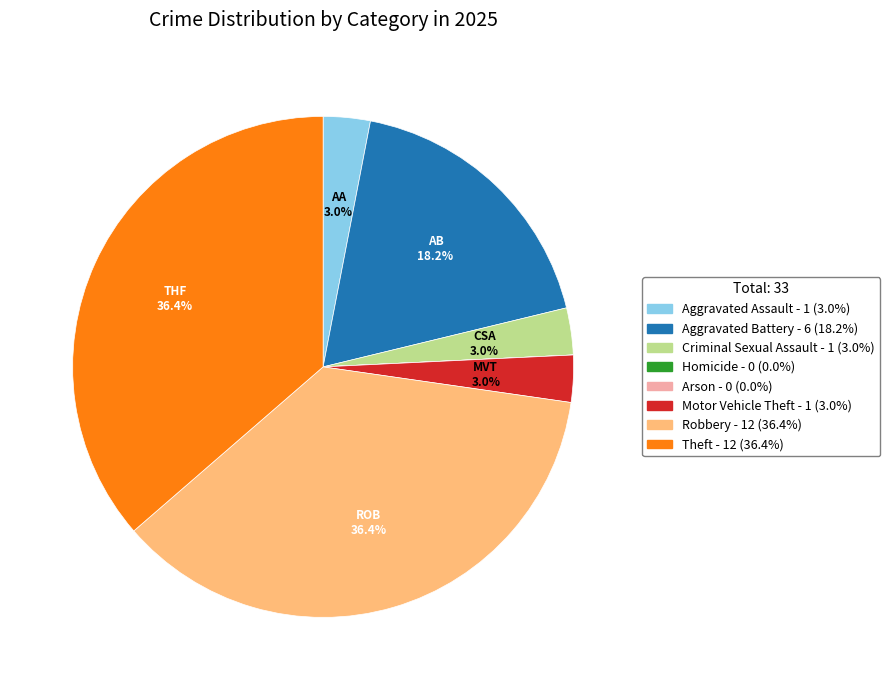

Is it true that Aggravated Battery is 18% of the pie?

True